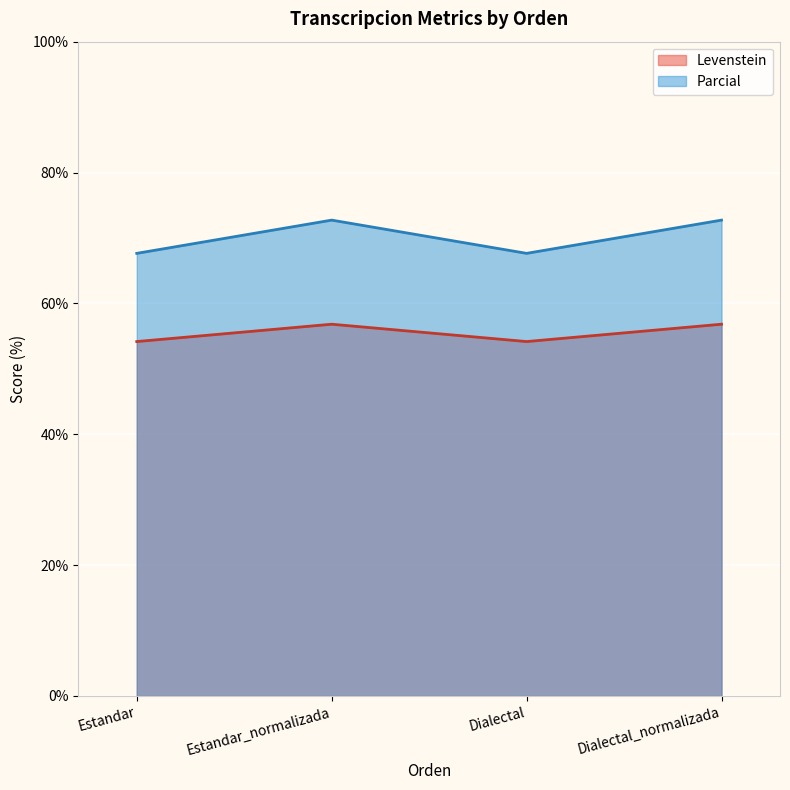

True or false: Parcial has a value of 106.8 at Dialectal.

False